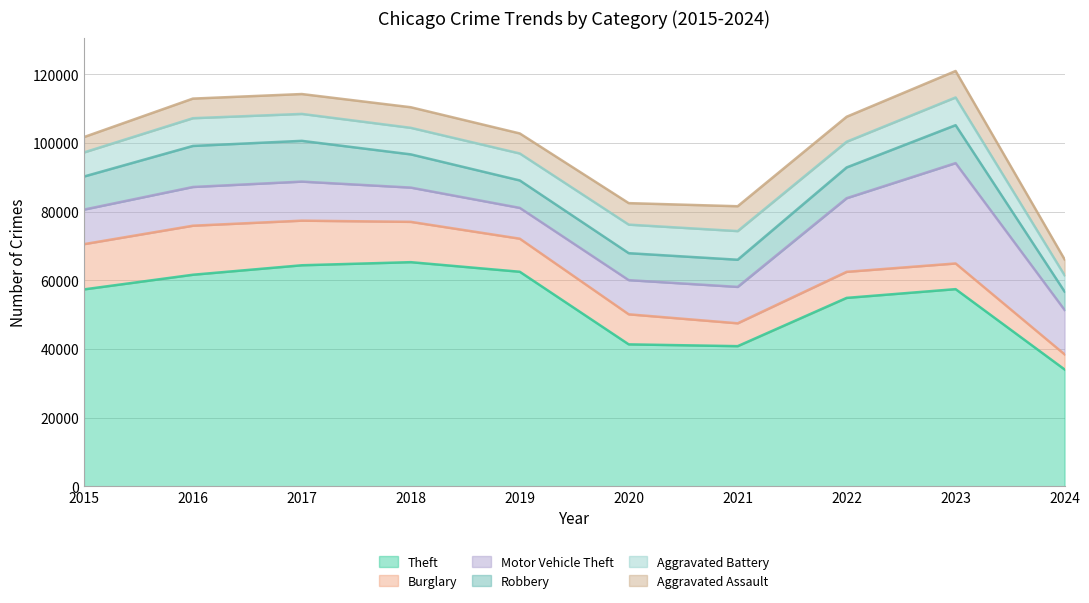

Where is the first local maximum for Motor Vehicle Theft?

2017